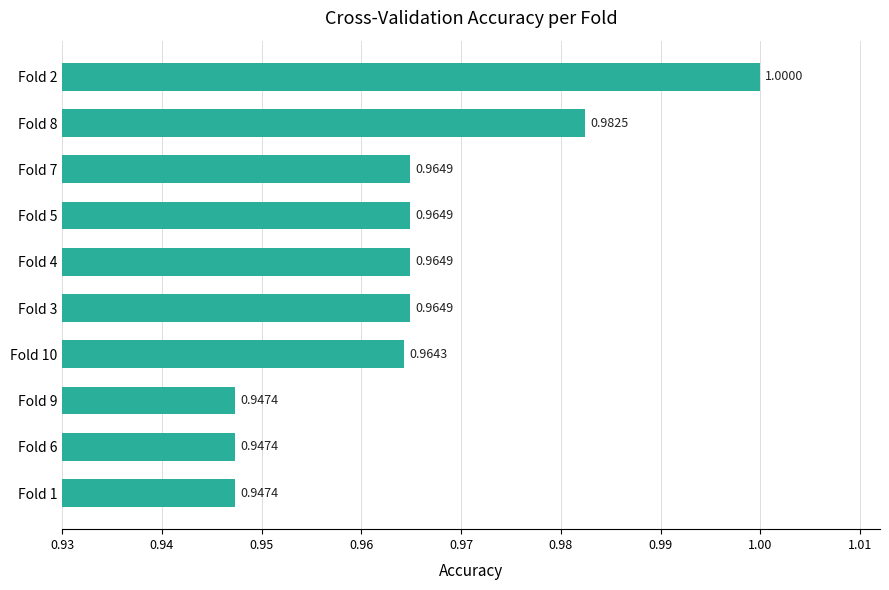

Between Fold 9 and Fold 7, which is larger?

Fold 7